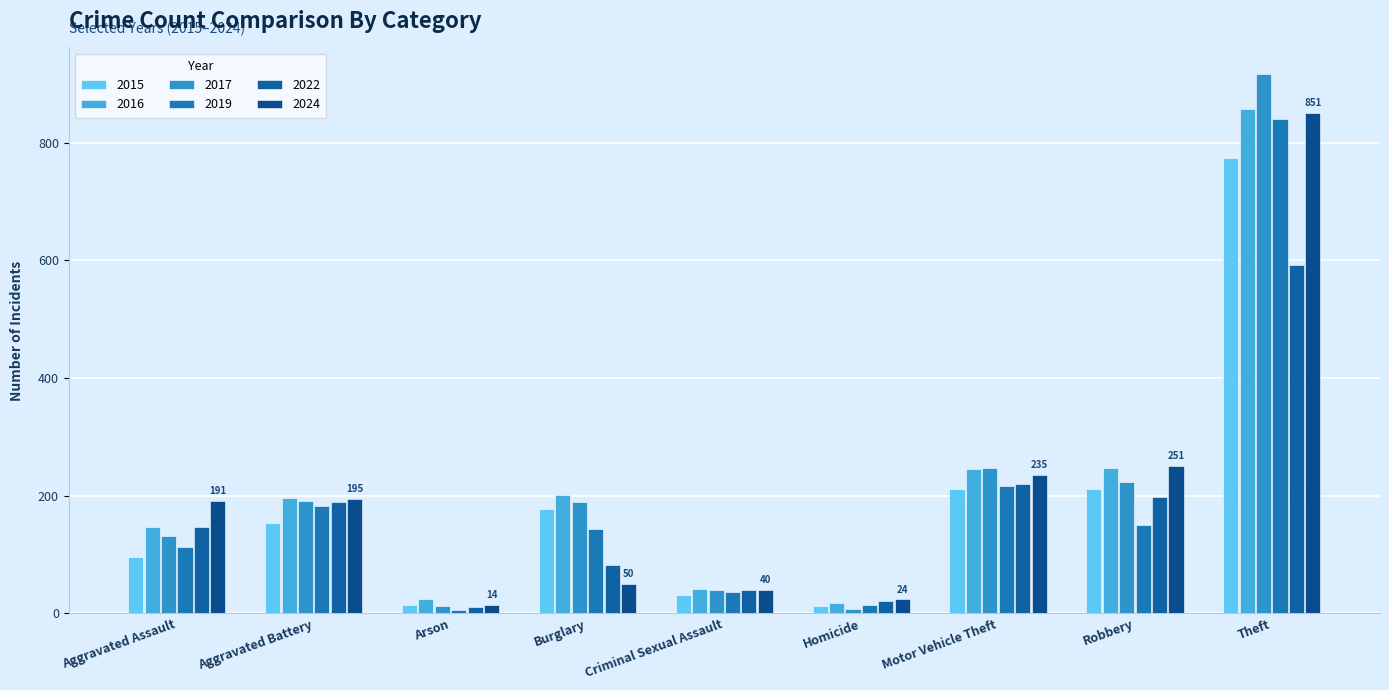

How many groups of bars are there?

9